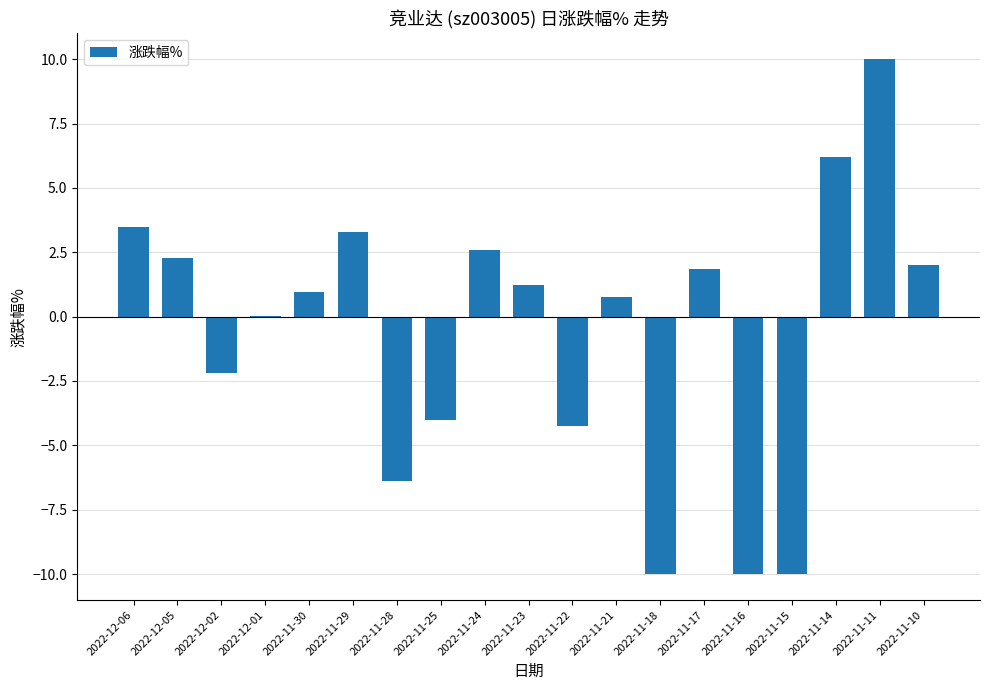

How many series are shown in this chart?

1